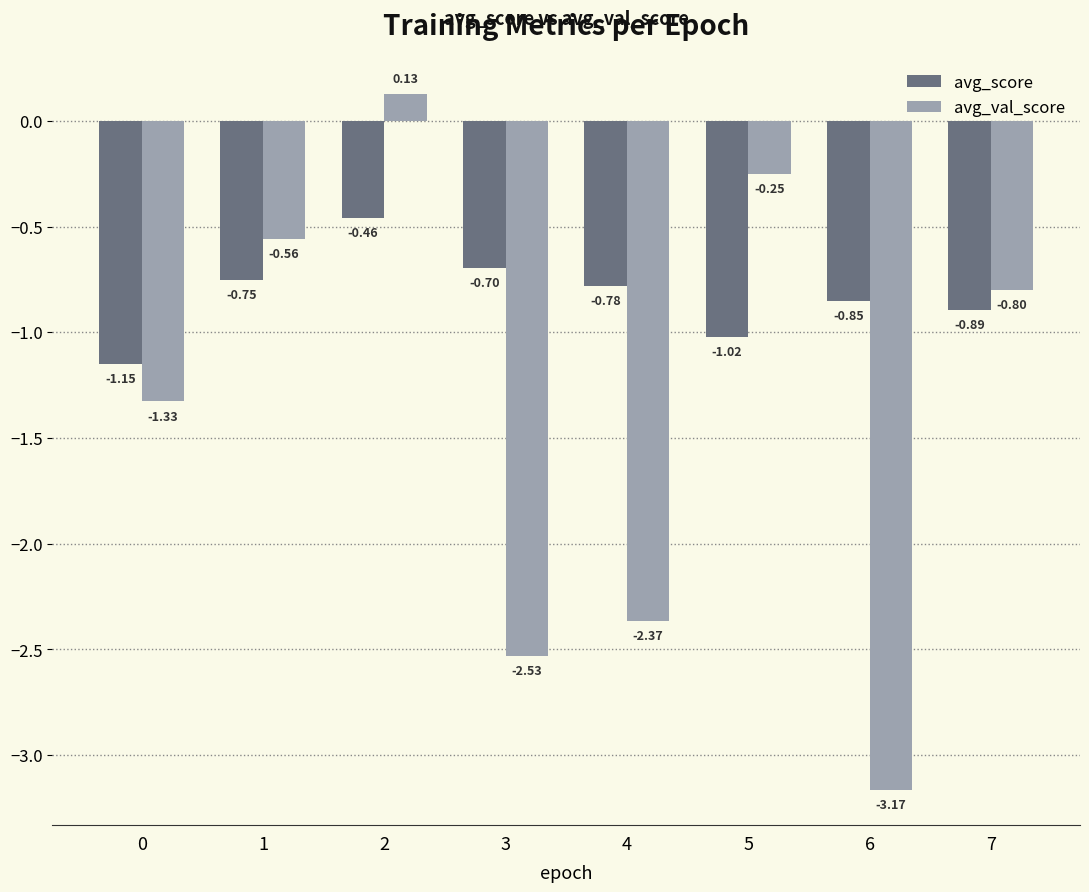

How many groups of bars are there?

8